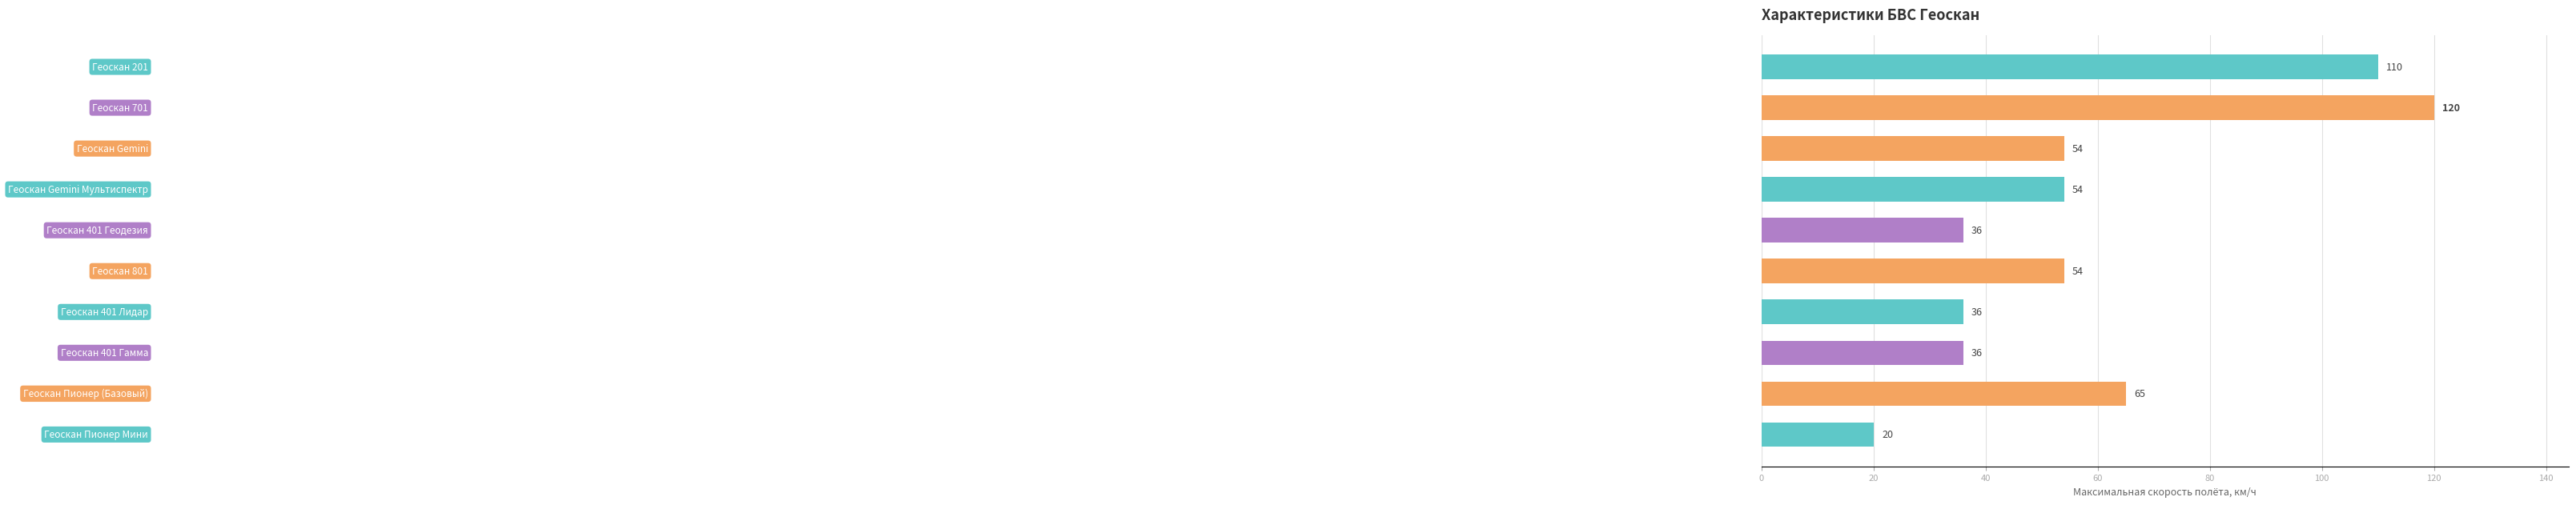

What is the label of the 5th bar from the bottom?

Геоскан 801